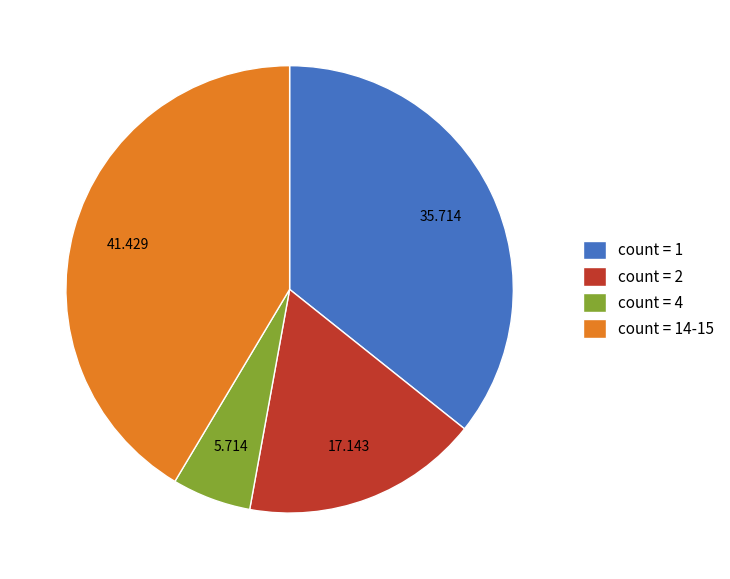

Is the sum of count = 4 and count = 1 greater than half?

No